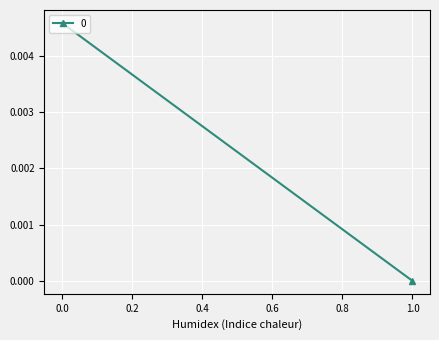

At which label is the value closest to 0?

1